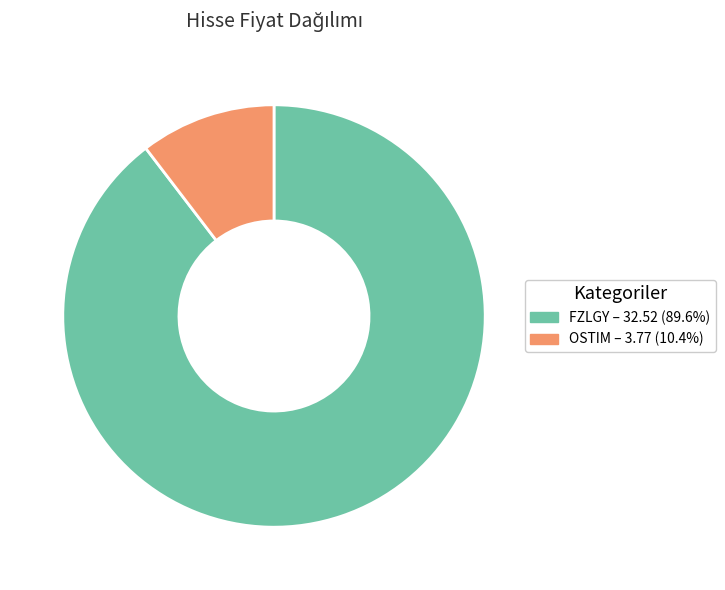

Is there any slice that represents more than half of the pie?

Yes